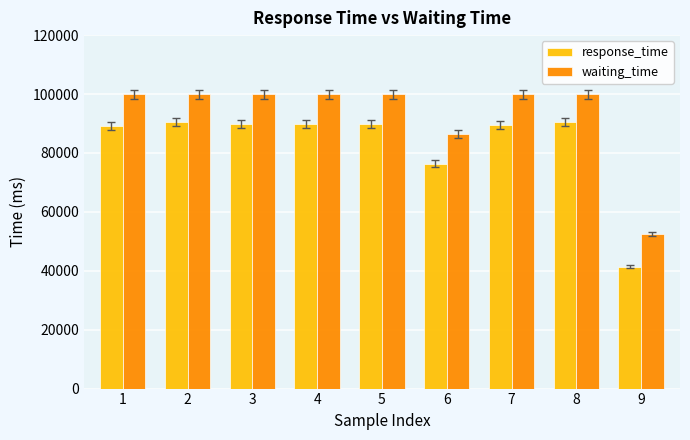

What is the difference between the maximum and second lowest values in the response_time series?

14077.3